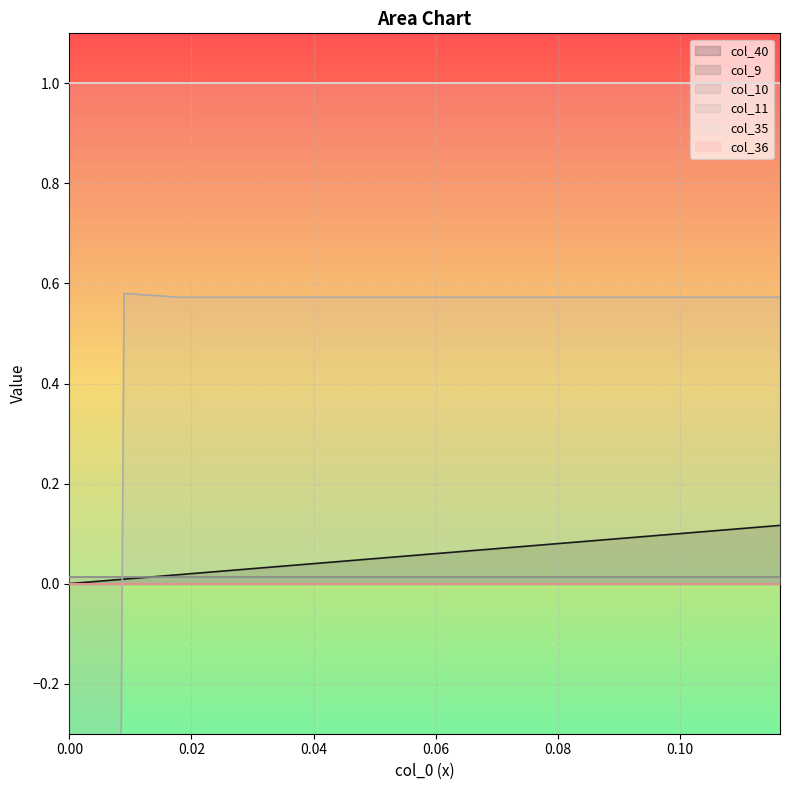

List the labels in order of col_10 value, smallest first.

0, 1, 2, 3, 4, 5, 6, 7, 8, 9, 10, 11, 12, 13, 14, 15, 16, 17, 18, 19, 20, 21, 22, 23, 24, 25, 26, 27, 28, 29, 30, 31, 32, 33, 34, 35, 36, 37, 38, 39